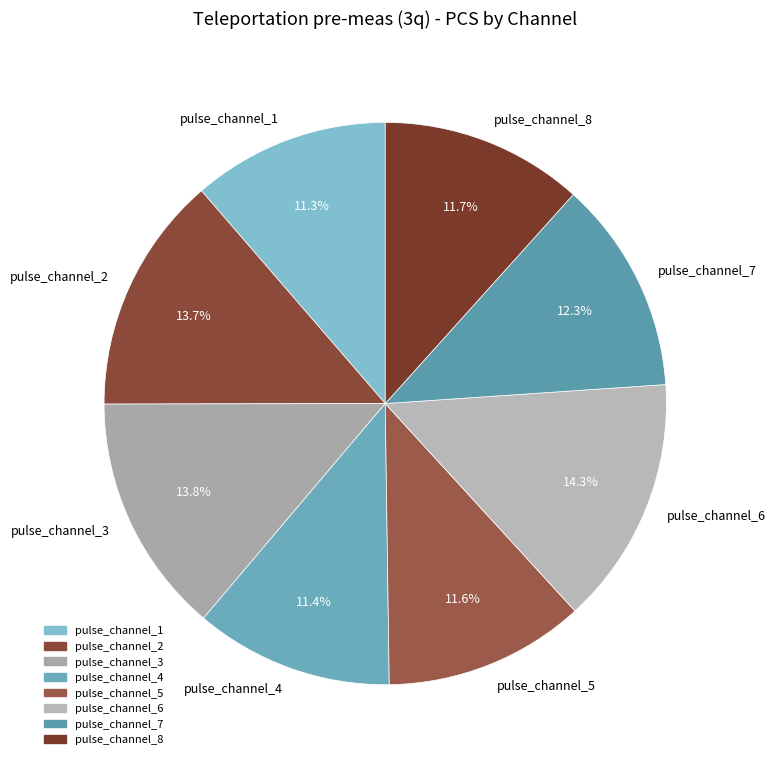

The pulse_channel_8 slice represents 12% of the pie. True or false?

True